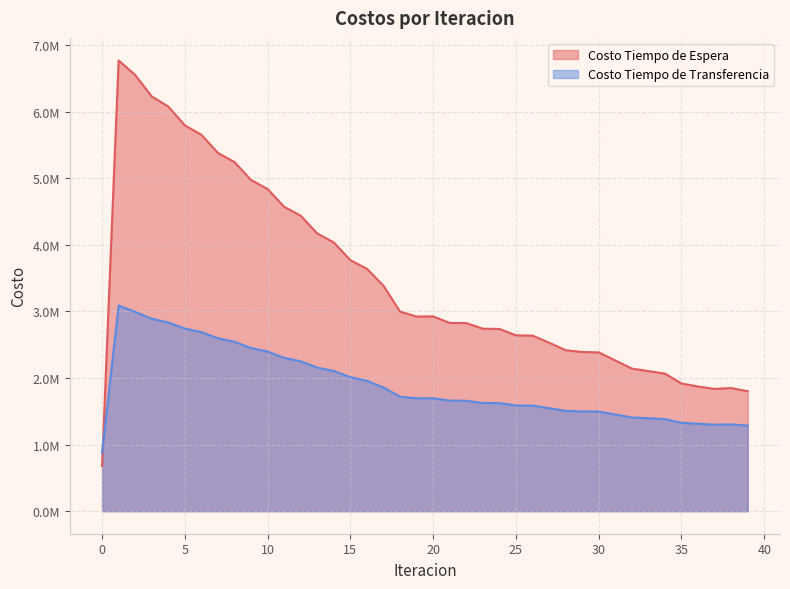

What is the difference between the Costo Tiempo de Espera values at 7 and 5?

414348.9